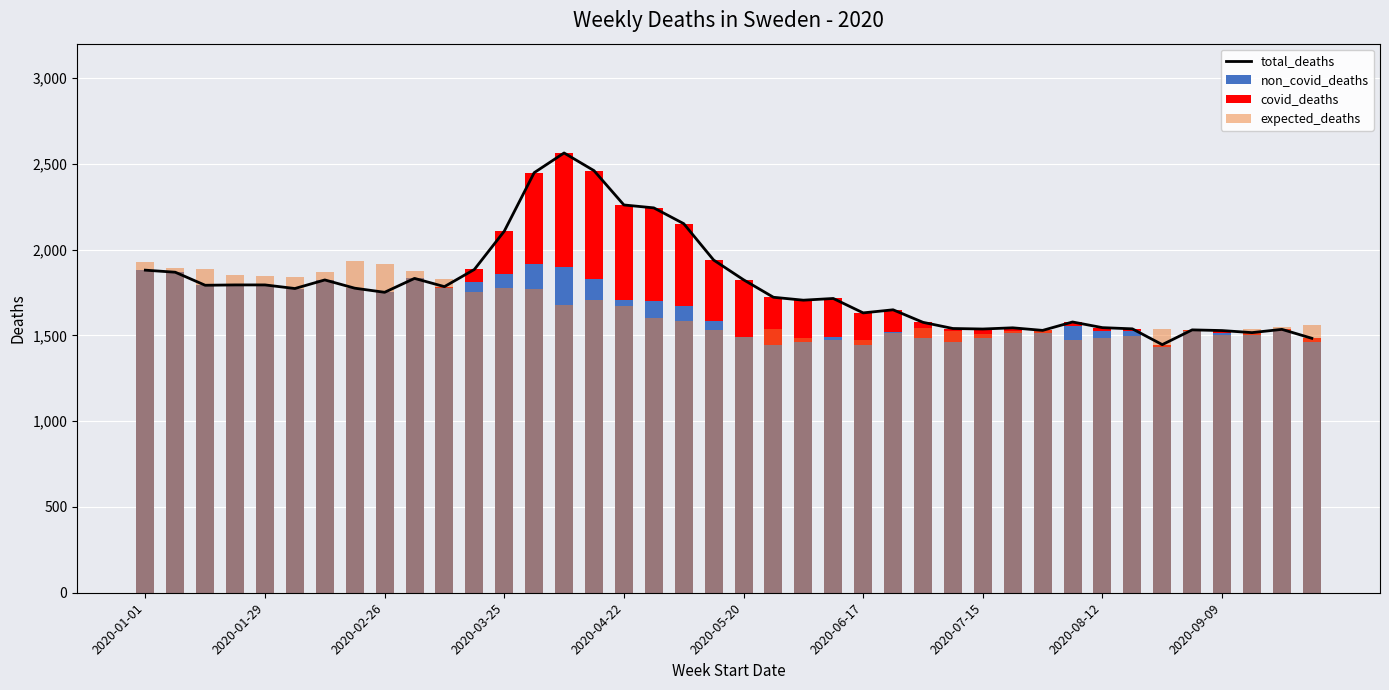

Which series has the widest spread of values?

total_deaths